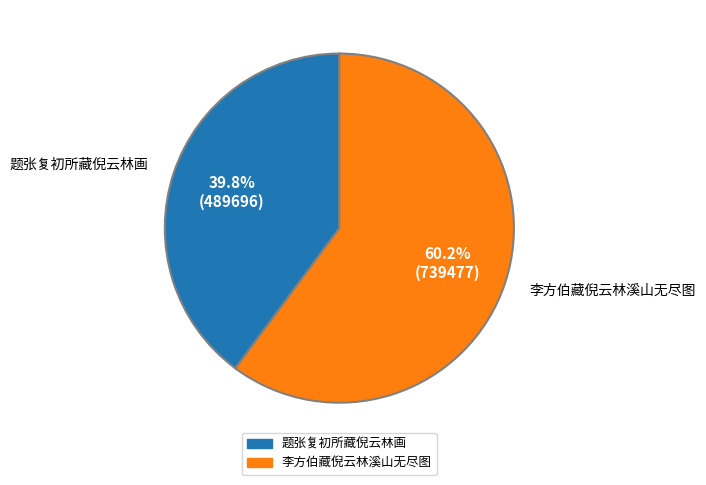

Between 题张复初所藏倪云林画 and 李方伯藏倪云林溪山无尽图, which is larger?

李方伯藏倪云林溪山无尽图